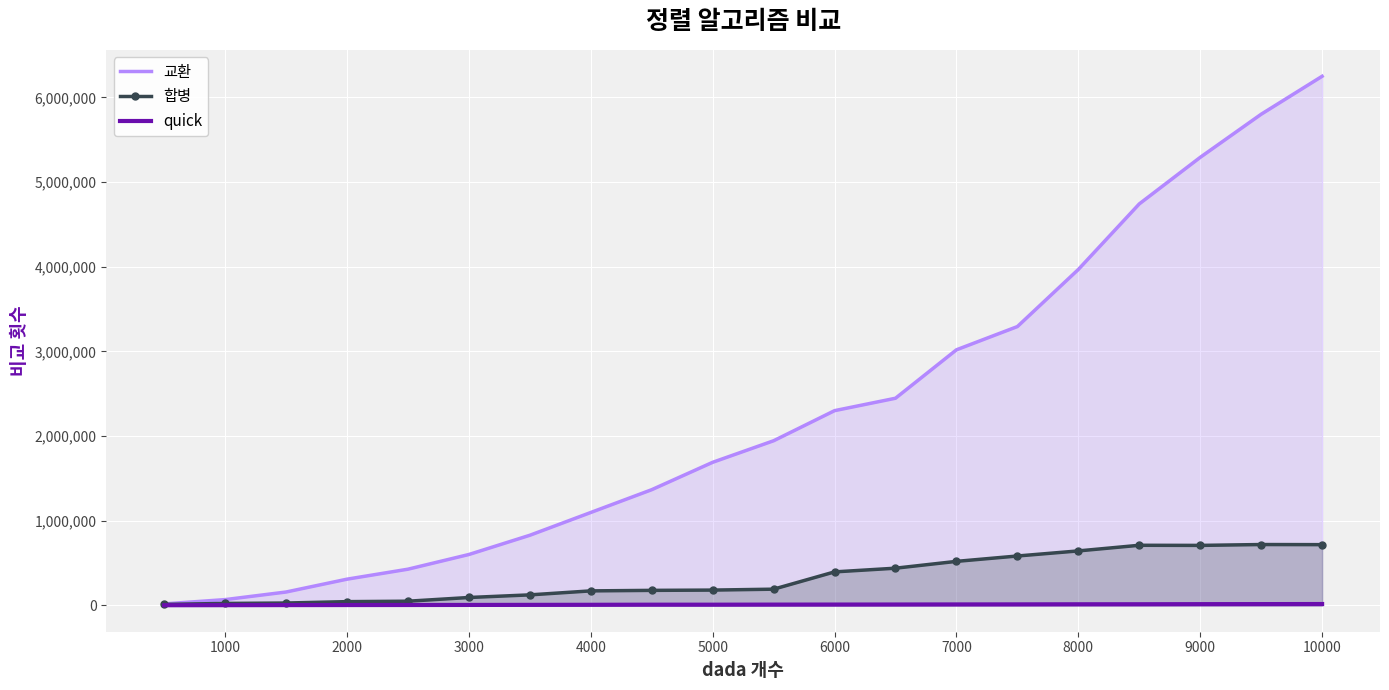

Which series has the largest range (max minus min)?

교환